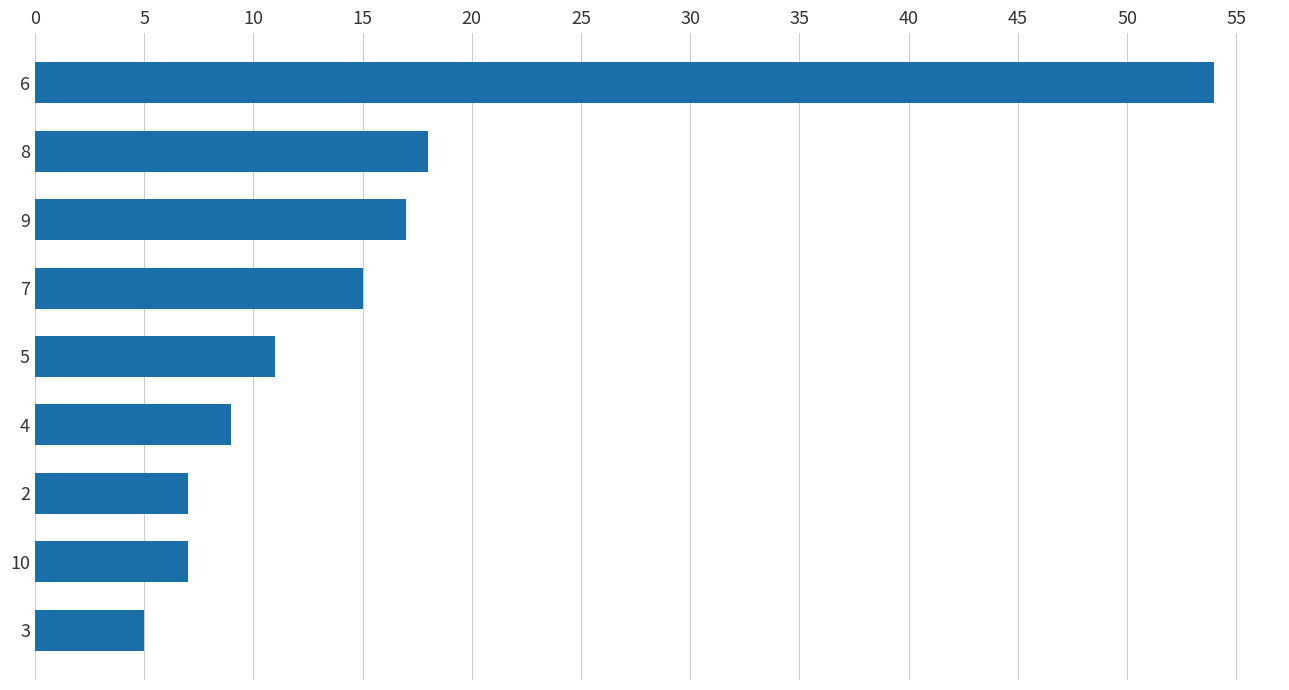

Are the bars grouped side by side (vs. stacked)?

No